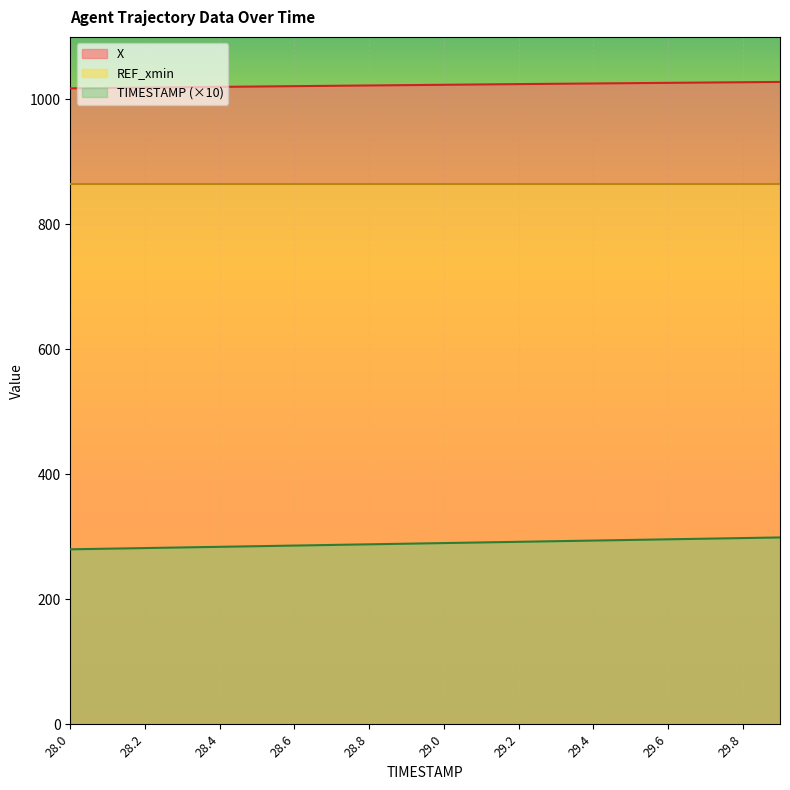

What is the label of the 13th point from the left?

29.2